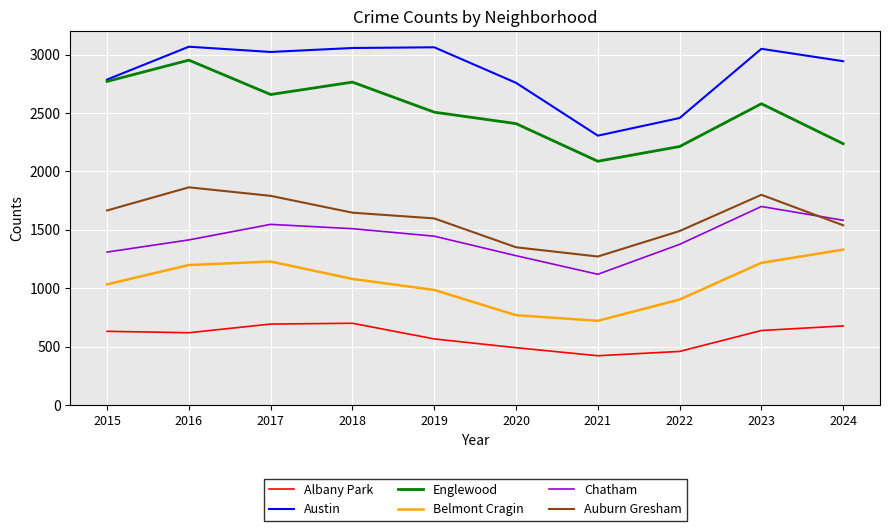

What is the minimum value shown in the chart?

423